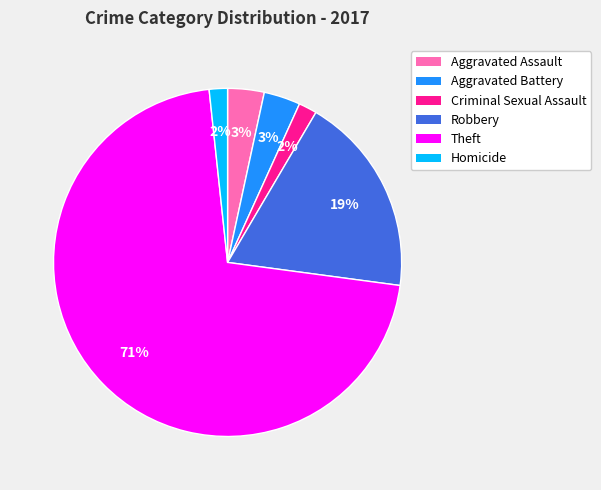

Does any single category account for the majority?

Yes